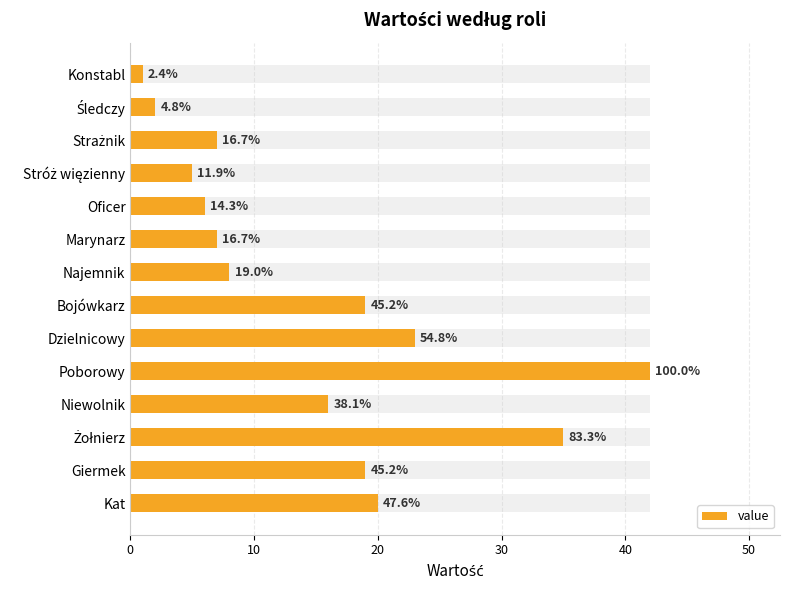

What is the maximum value shown in the chart?

42